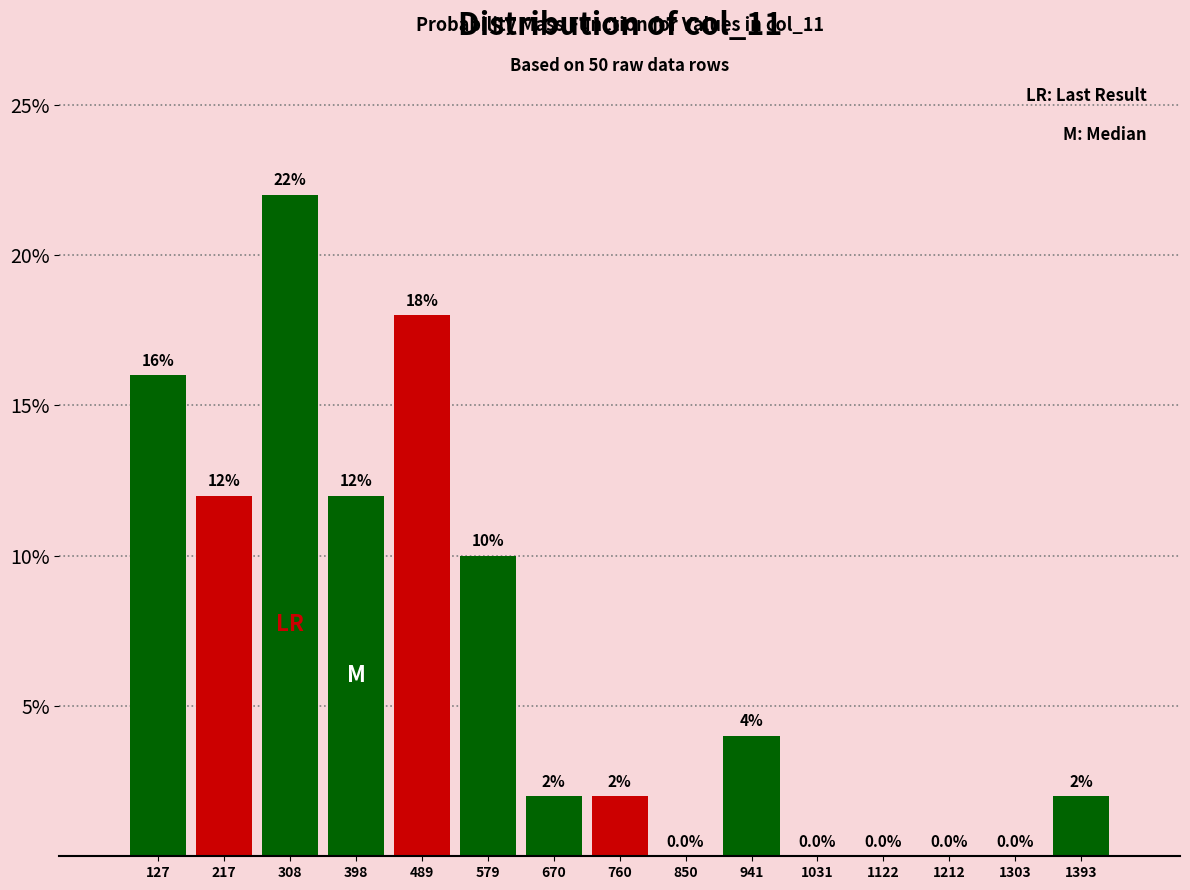

Reading left to right, transcribe this chart: for each bar, give the range it covers on the x-axis and its height. The bar edges are not printed on the chart, so give them approximately, as read against the axis.

80 to 170: 16.0
170 to 260: 12.0
260 to 350: 22.0
350 to 440: 12.0
440 to 530: 18.0
530 to 620: 10.0
620 to 720: 2.0
720 to 810: 2.0
810 to 900: 0.0
900 to 990: 4.0
990 to 1080: 0.0
1080 to 1170: 0.0
1170 to 1260: 0.0
1260 to 1350: 0.0
1350 to 1440: 2.0